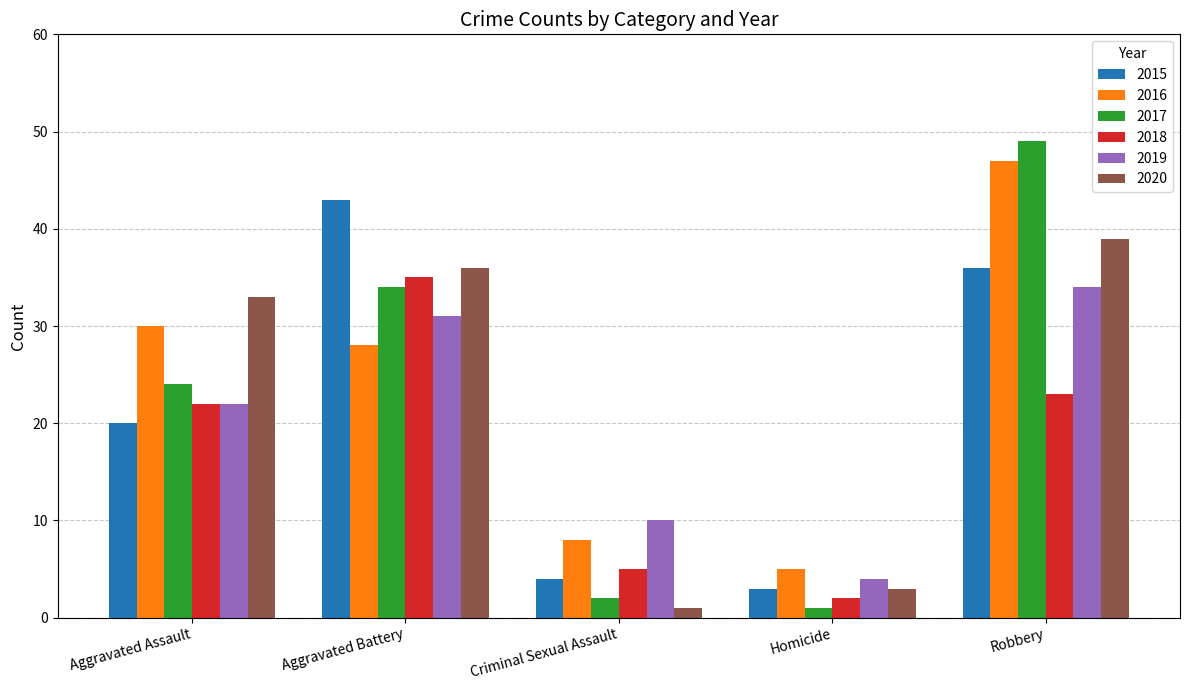

What is the difference between the 2019 values at Aggravated Battery and Homicide?

27